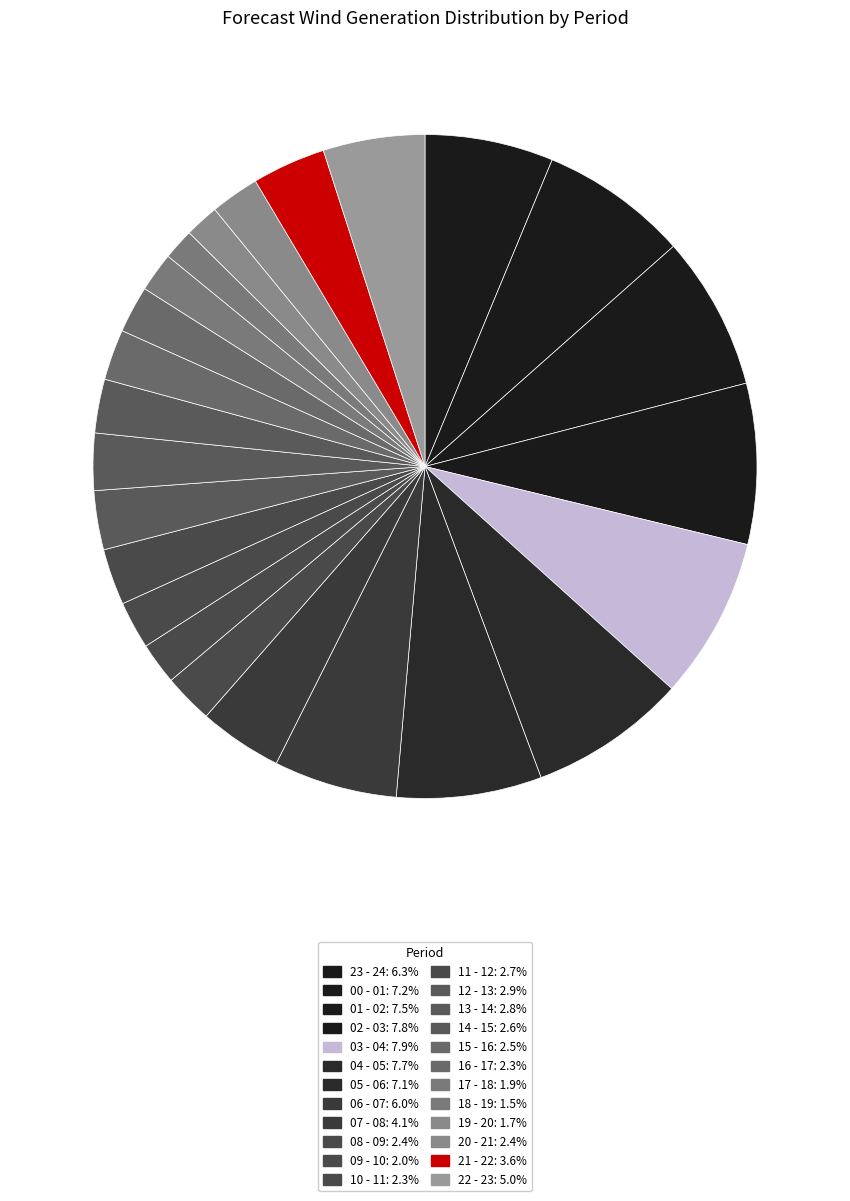

Combined, do 08 - 09 and 14 - 15 account for over 50%?

No